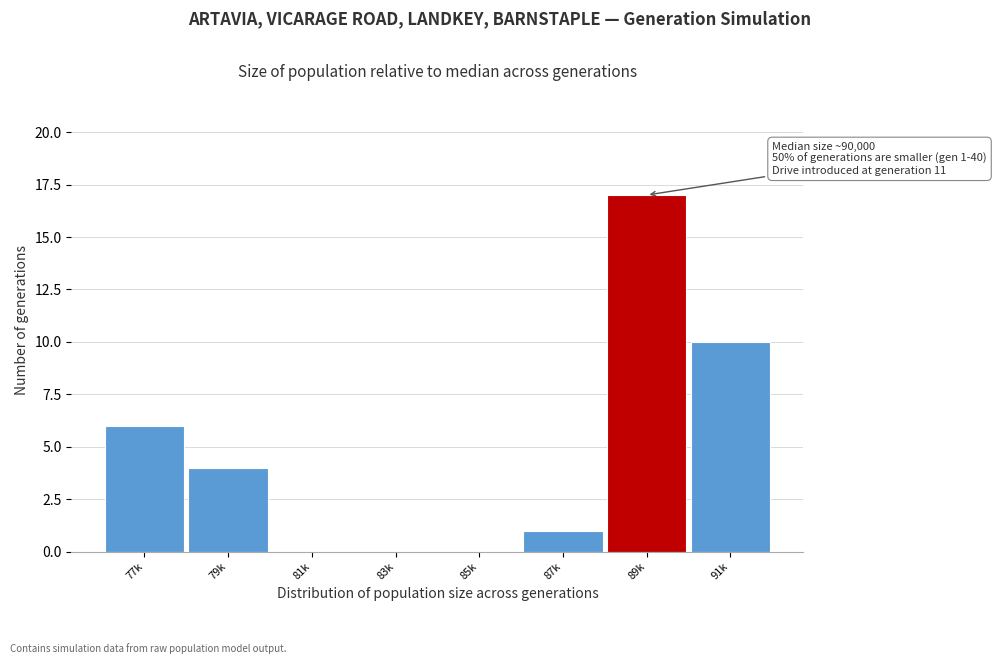

Reading right to left, transcribe all the data shown in this chart.

91k=10	89k=17	87k=1	85k=0	83k=0	81k=0	79k=4	77k=6